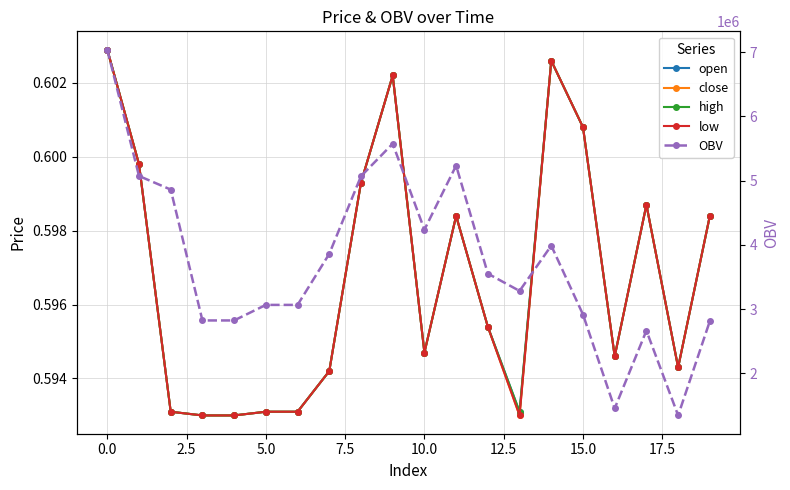

Is this an area chart (filled region under the line)?

No